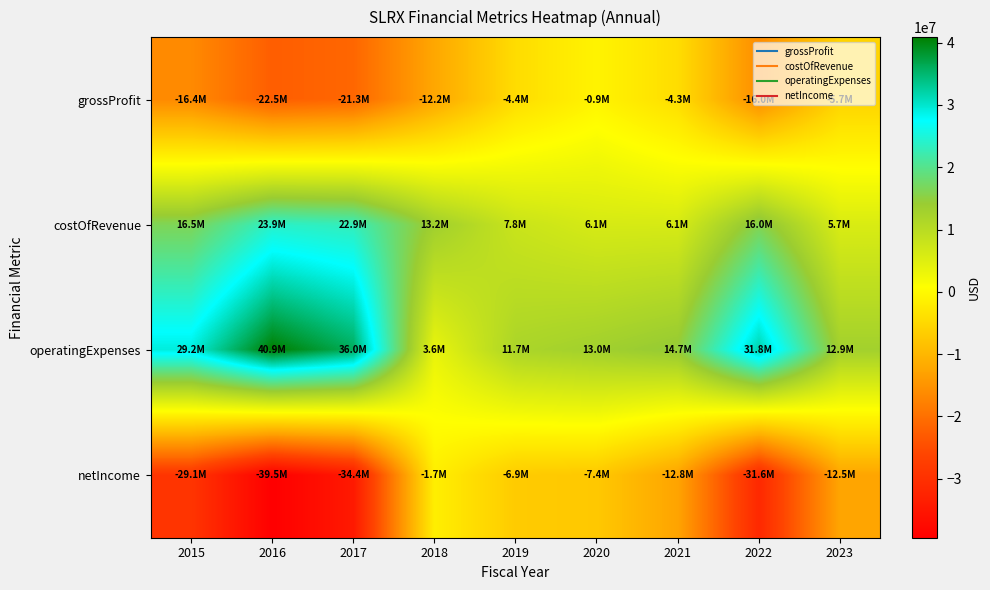

Which series has the widest spread of values?

netIncome